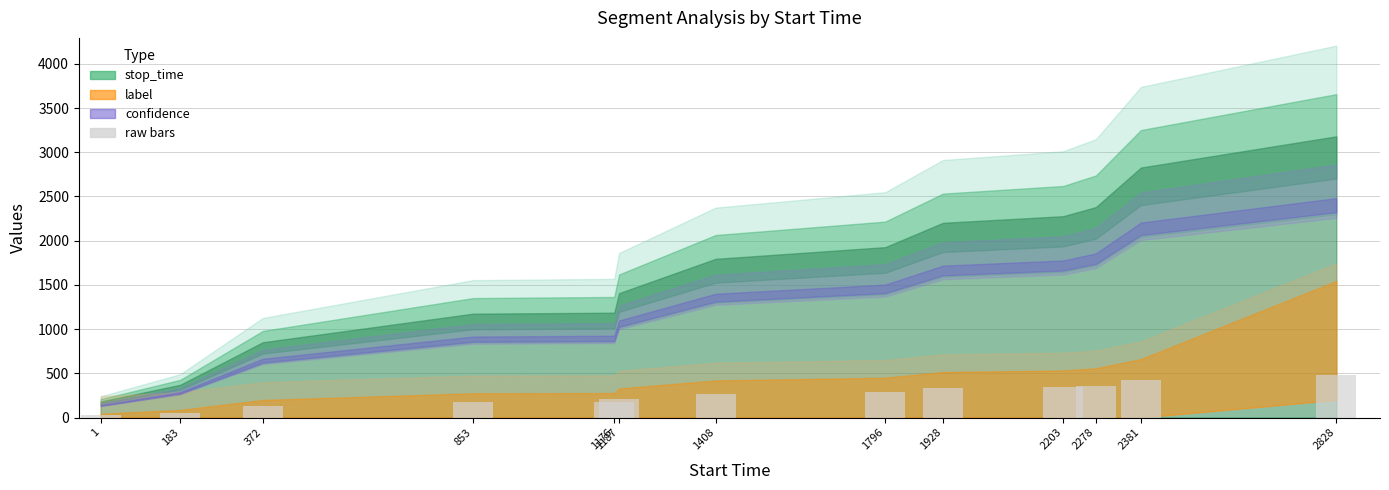

What is the average value?

251.1